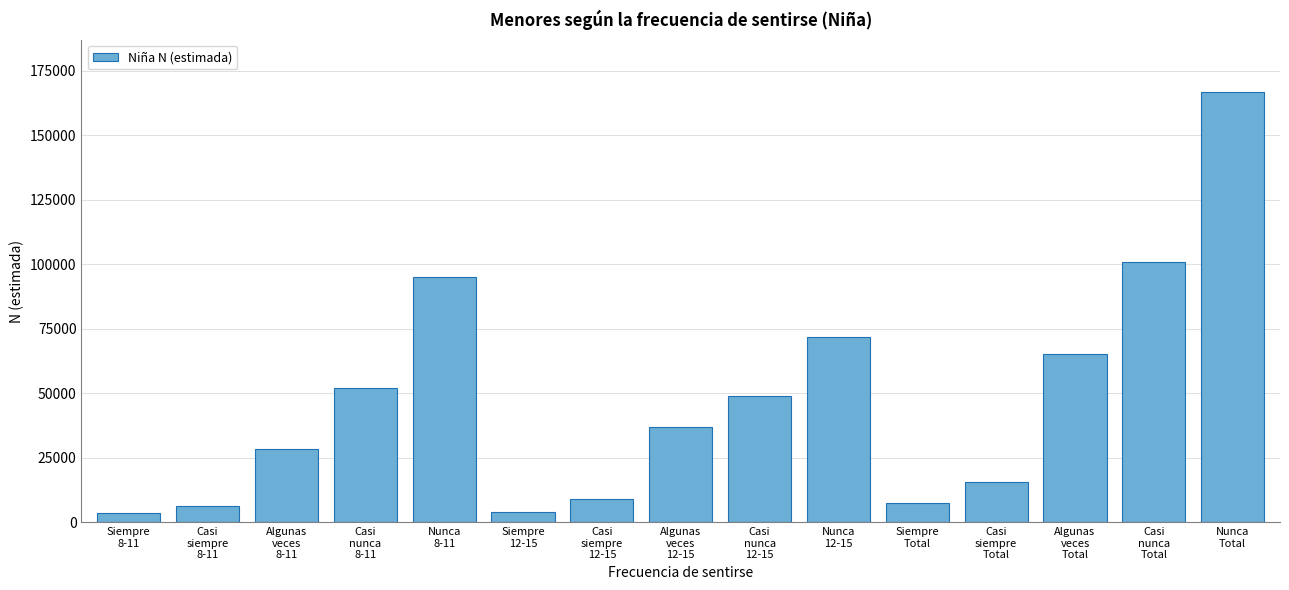

What is the value of the 15th bar from the left?

166749